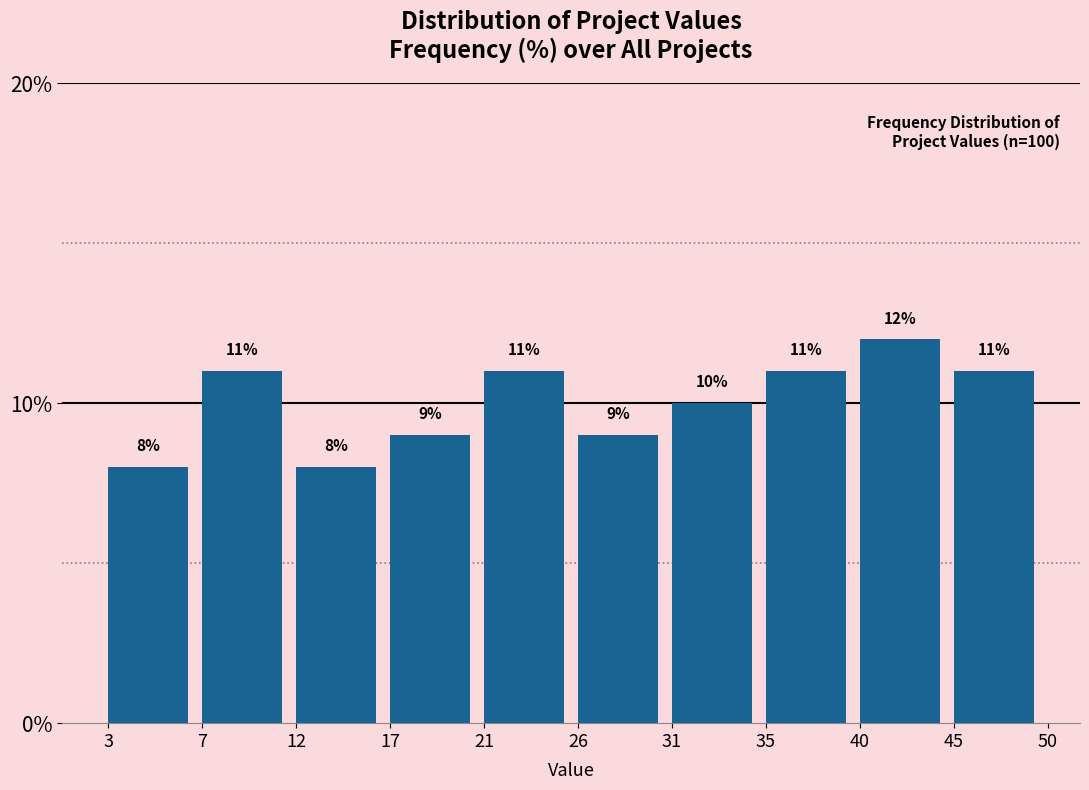

Reading left to right, list all the values displayed in this chart.

8	11	8	9	11	9	10	11	12	11